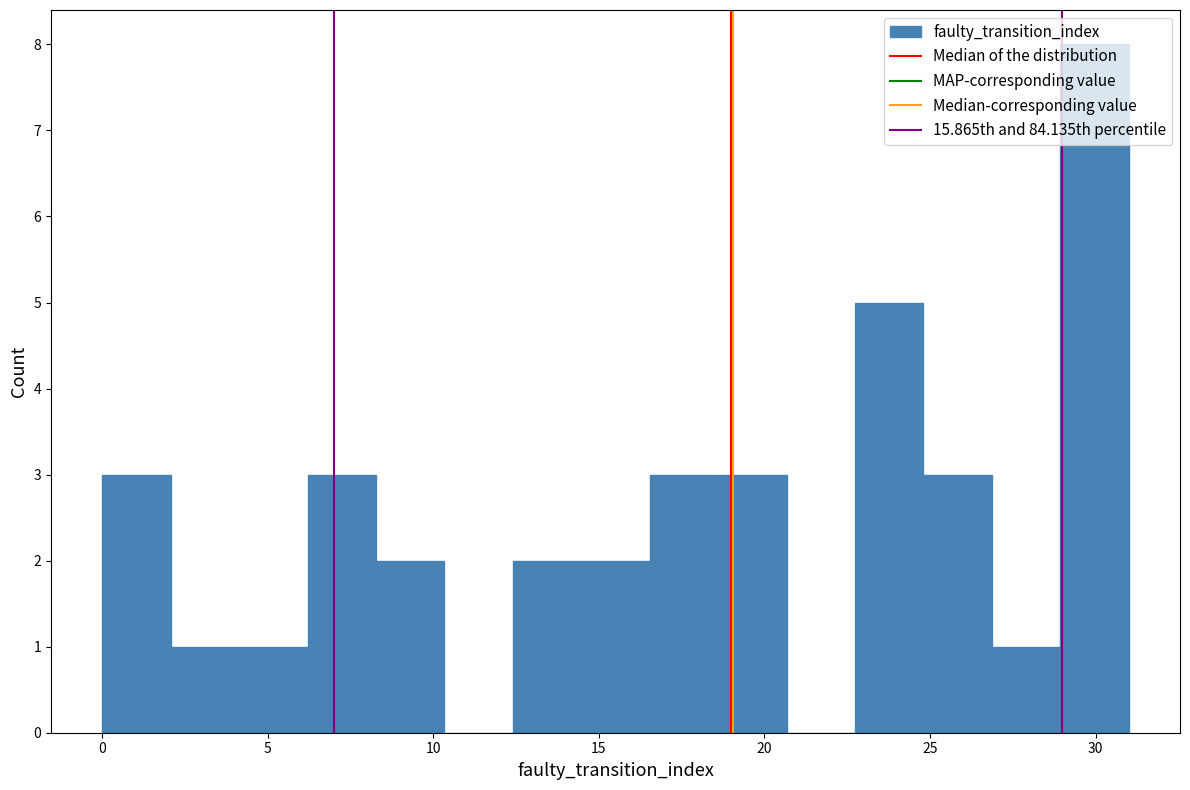

Over which range of the x-axis is the bar tallest?

29.0 to 31.0